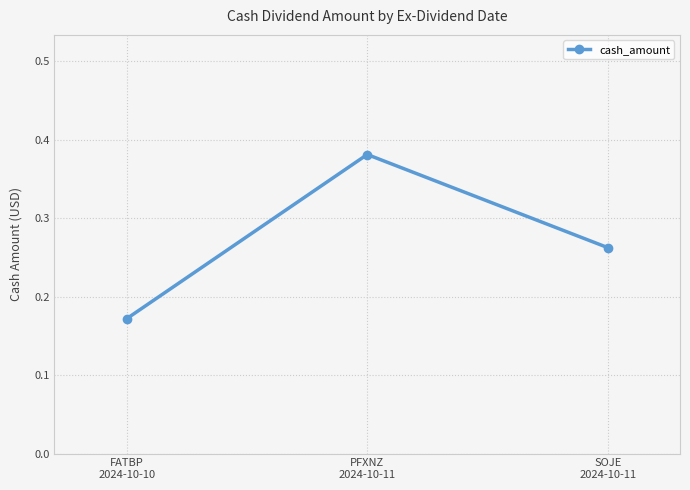

What is the sum of all values?

0.8